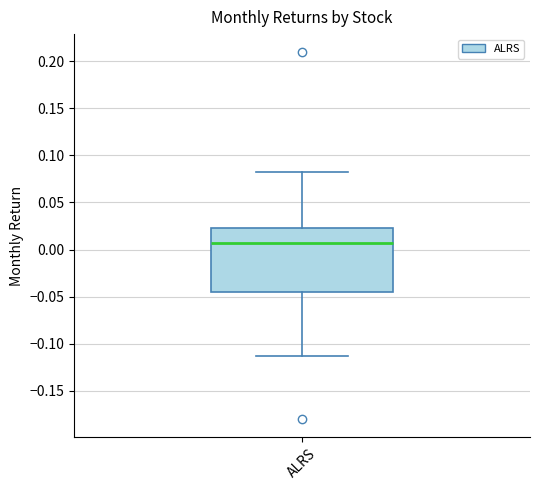

Transcribe this box plot: give where the median line is, the range the box spans, and where the two whiskers end, as read against the y-axis. The values are not printed on the chart, so give them approximately, as read against the axis.

median 0.005, box -0.045 to 0.025, whiskers -0.115 to 0.080